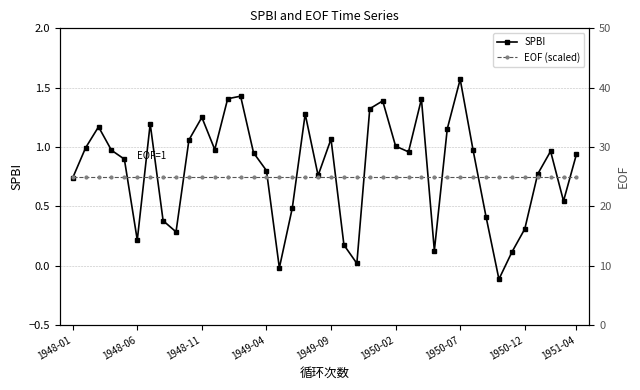

How many interior local valleys does the SPBI series have?

10